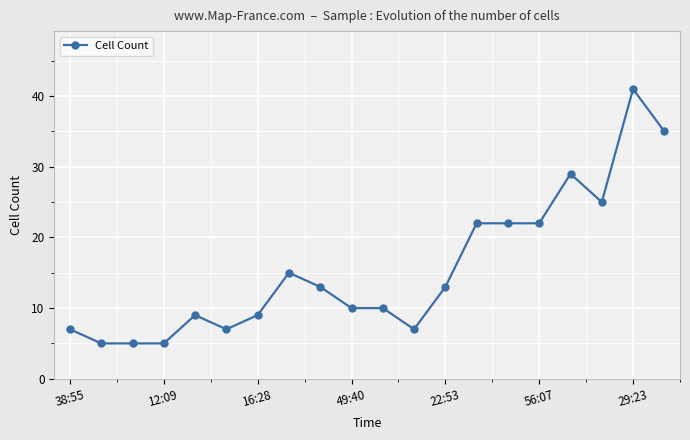

True or false: the data has more than 2 interior local peaks.

True